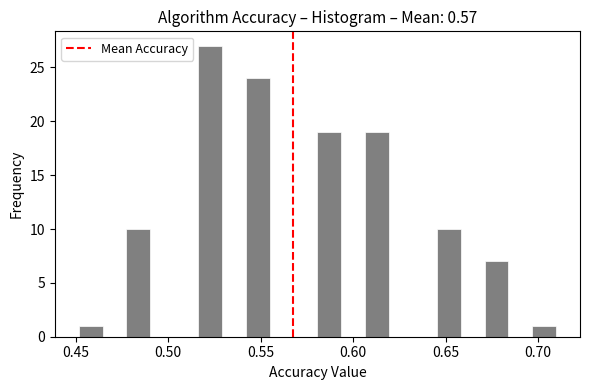

Around what value on the x-axis is the tallest bar? Give the approximate position of its centre, as read against the axis.

0.525